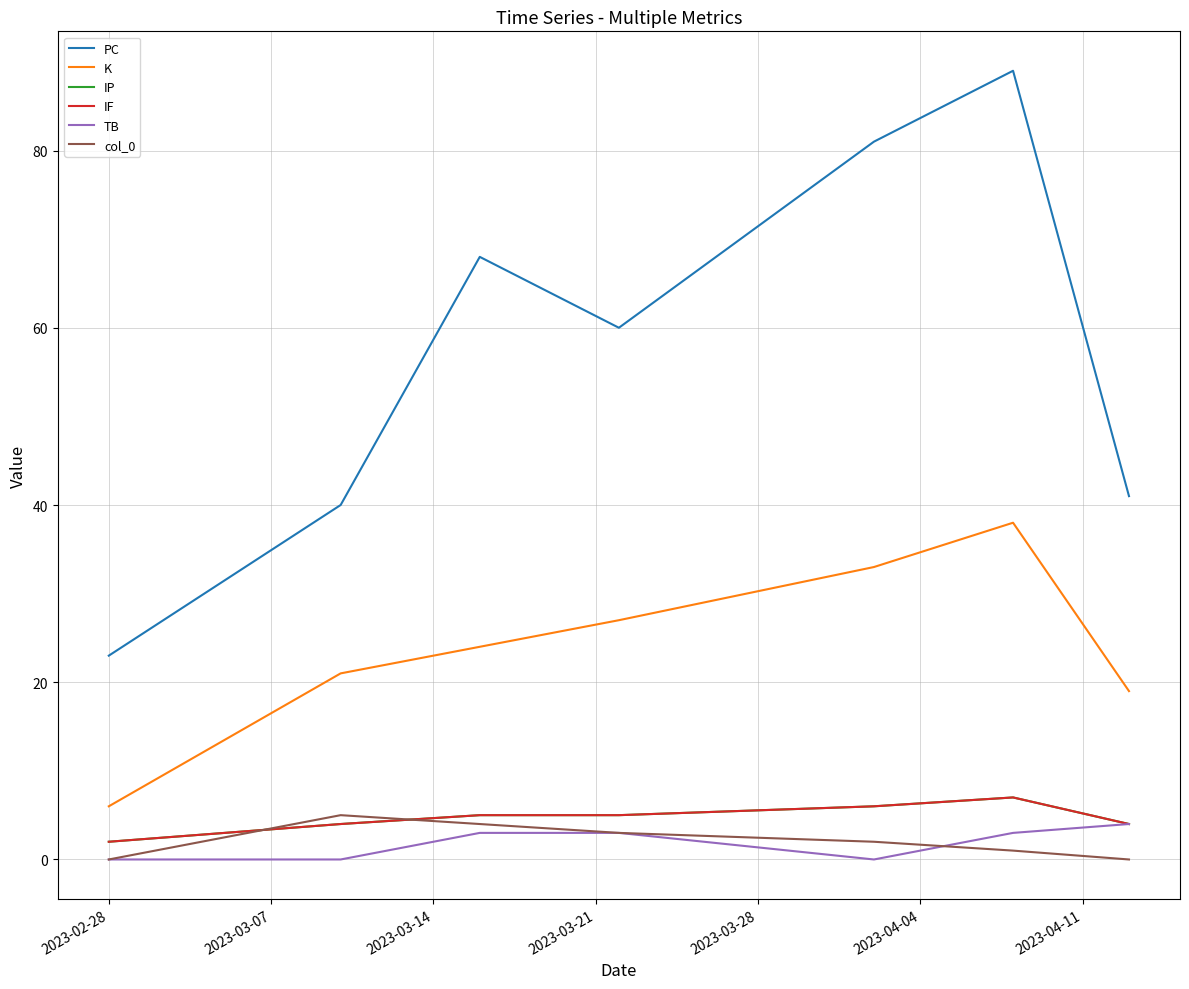

Does the chart have visible grid lines?

Yes